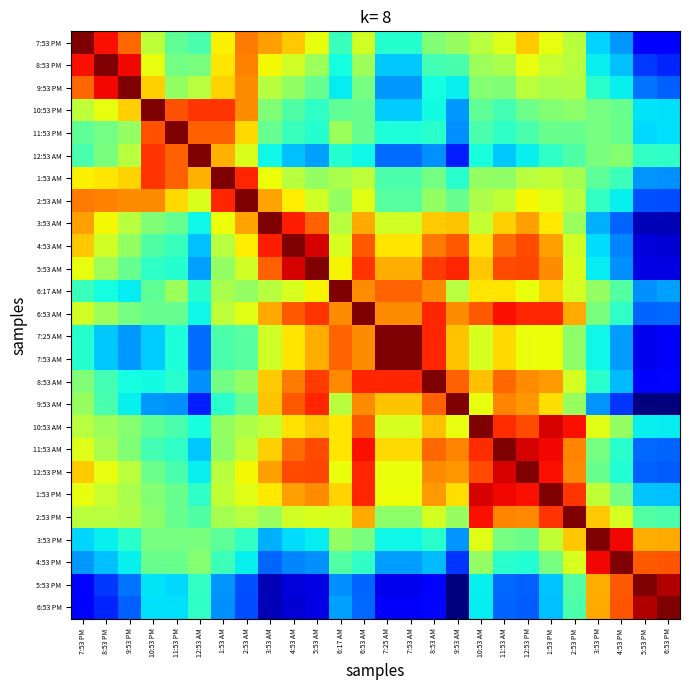

Reading left to right, transcribe all the data shown in this chart.

7:53 PM: 7:53 PM=1.0	8:53 PM=0.9	9:53 PM=0.8	10:53 PM=0.6	11:53 PM=0.5	12:53 AM=0.4	1:53 AM=0.7	2:53 AM=0.8	3:53 AM=0.7	4:53 AM=0.7	5:53 AM=0.6	6:17 AM=0.4	6:53 AM=0.6	7:25 AM=0.4	7:53 AM=0.4	8:53 AM=0.5	9:53 AM=0.5	10:53 AM=0.6	11:53 AM=0.6	12:53 PM=0.7	1:53 PM=0.6	2:53 PM=0.6	3:53 PM=0.3	4:53 PM=0.3	5:53 PM=0.1	6:53 PM=0.1
8:53 PM: 7:53 PM=0.9	8:53 PM=1.0	9:53 PM=0.9	10:53 PM=0.6	11:53 PM=0.5	12:53 AM=0.5	1:53 AM=0.7	2:53 AM=0.8	3:53 AM=0.6	4:53 AM=0.6	5:53 AM=0.5	6:17 AM=0.4	6:53 AM=0.5	7:25 AM=0.3	7:53 AM=0.3	8:53 AM=0.4	9:53 AM=0.4	10:53 AM=0.5	11:53 AM=0.6	12:53 PM=0.6	1:53 PM=0.6	2:53 PM=0.6	3:53 PM=0.4	4:53 PM=0.3	5:53 PM=0.2	6:53 PM=0.2
9:53 PM: 7:53 PM=0.8	8:53 PM=0.9	9:53 PM=1.0	10:53 PM=0.7	11:53 PM=0.5	12:53 AM=0.6	1:53 AM=0.7	2:53 AM=0.8	3:53 AM=0.6	4:53 AM=0.5	5:53 AM=0.5	6:17 AM=0.4	6:53 AM=0.5	7:25 AM=0.3	7:53 AM=0.3	8:53 AM=0.4	9:53 AM=0.4	10:53 AM=0.5	11:53 AM=0.5	12:53 PM=0.6	1:53 PM=0.6	2:53 PM=0.6	3:53 PM=0.4	4:53 PM=0.4	5:53 PM=0.2	6:53 PM=0.2
10:53 PM: 7:53 PM=0.6	8:53 PM=0.6	9:53 PM=0.7	10:53 PM=1.0	11:53 PM=0.8	12:53 AM=0.9	1:53 AM=0.9	2:53 AM=0.8	3:53 AM=0.5	4:53 AM=0.4	5:53 AM=0.4	6:17 AM=0.5	6:53 AM=0.5	7:25 AM=0.3	7:53 AM=0.3	8:53 AM=0.4	9:53 AM=0.3	10:53 AM=0.5	11:53 AM=0.4	12:53 PM=0.5	1:53 PM=0.5	2:53 PM=0.5	3:53 PM=0.5	4:53 PM=0.5	5:53 PM=0.4	6:53 PM=0.3
11:53 PM: 7:53 PM=0.5	8:53 PM=0.5	9:53 PM=0.5	10:53 PM=0.8	11:53 PM=1.0	12:53 AM=0.8	1:53 AM=0.8	2:53 AM=0.7	3:53 AM=0.5	4:53 AM=0.4	5:53 AM=0.4	6:17 AM=0.5	6:53 AM=0.5	7:25 AM=0.4	7:53 AM=0.4	8:53 AM=0.4	9:53 AM=0.3	10:53 AM=0.4	11:53 AM=0.4	12:53 PM=0.4	1:53 PM=0.5	2:53 PM=0.5	3:53 PM=0.5	4:53 PM=0.5	5:53 PM=0.3	6:53 PM=0.3
12:53 AM: 7:53 PM=0.4	8:53 PM=0.5	9:53 PM=0.6	10:53 PM=0.9	11:53 PM=0.8	12:53 AM=1.0	1:53 AM=0.7	2:53 AM=0.6	3:53 AM=0.4	4:53 AM=0.3	5:53 AM=0.3	6:17 AM=0.4	6:53 AM=0.4	7:25 AM=0.2	7:53 AM=0.2	8:53 AM=0.3	9:53 AM=0.2	10:53 AM=0.4	11:53 AM=0.3	12:53 PM=0.4	1:53 PM=0.4	2:53 PM=0.4	3:53 PM=0.5	4:53 PM=0.5	5:53 PM=0.4	6:53 PM=0.4
1:53 AM: 7:53 PM=0.7	8:53 PM=0.7	9:53 PM=0.7	10:53 PM=0.9	11:53 PM=0.8	12:53 AM=0.7	1:53 AM=1.0	2:53 AM=0.9	3:53 AM=0.6	4:53 AM=0.6	5:53 AM=0.5	6:17 AM=0.6	6:53 AM=0.6	7:25 AM=0.4	7:53 AM=0.4	8:53 AM=0.5	9:53 AM=0.4	10:53 AM=0.5	11:53 AM=0.5	12:53 PM=0.6	1:53 PM=0.6	2:53 PM=0.6	3:53 PM=0.5	4:53 PM=0.4	5:53 PM=0.3	6:53 PM=0.3
2:53 AM: 7:53 PM=0.8	8:53 PM=0.8	9:53 PM=0.8	10:53 PM=0.8	11:53 PM=0.7	12:53 AM=0.6	1:53 AM=0.9	2:53 AM=1.0	3:53 AM=0.7	4:53 AM=0.7	5:53 AM=0.6	6:17 AM=0.5	6:53 AM=0.6	7:25 AM=0.5	7:53 AM=0.5	8:53 AM=0.5	9:53 AM=0.5	10:53 AM=0.6	11:53 AM=0.6	12:53 PM=0.6	1:53 PM=0.6	2:53 PM=0.6	3:53 PM=0.4	4:53 PM=0.4	5:53 PM=0.2	6:53 PM=0.2
3:53 AM: 7:53 PM=0.7	8:53 PM=0.6	9:53 PM=0.6	10:53 PM=0.5	11:53 PM=0.5	12:53 AM=0.4	1:53 AM=0.6	2:53 AM=0.7	3:53 AM=1.0	4:53 AM=0.9	5:53 AM=0.8	6:17 AM=0.6	6:53 AM=0.7	7:25 AM=0.6	7:53 AM=0.6	8:53 AM=0.7	9:53 AM=0.7	10:53 AM=0.6	11:53 AM=0.7	12:53 PM=0.7	1:53 PM=0.7	2:53 PM=0.5	3:53 PM=0.3	4:53 PM=0.2	5:53 PM=0.1	6:53 PM=0.0
4:53 AM: 7:53 PM=0.7	8:53 PM=0.6	9:53 PM=0.5	10:53 PM=0.4	11:53 PM=0.4	12:53 AM=0.3	1:53 AM=0.6	2:53 AM=0.7	3:53 AM=0.9	4:53 AM=1.0	5:53 AM=0.9	6:17 AM=0.6	6:53 AM=0.8	7:25 AM=0.7	7:53 AM=0.7	8:53 AM=0.8	9:53 AM=0.8	10:53 AM=0.7	11:53 AM=0.8	12:53 PM=0.8	1:53 PM=0.7	2:53 PM=0.6	3:53 PM=0.3	4:53 PM=0.3	5:53 PM=0.1	6:53 PM=0.1
5:53 AM: 7:53 PM=0.6	8:53 PM=0.5	9:53 PM=0.5	10:53 PM=0.4	11:53 PM=0.4	12:53 AM=0.3	1:53 AM=0.5	2:53 AM=0.6	3:53 AM=0.8	4:53 AM=0.9	5:53 AM=1.0	6:17 AM=0.7	6:53 AM=0.9	7:25 AM=0.7	7:53 AM=0.7	8:53 AM=0.8	9:53 AM=0.9	10:53 AM=0.7	11:53 AM=0.8	12:53 PM=0.8	1:53 PM=0.8	2:53 PM=0.6	3:53 PM=0.4	4:53 PM=0.3	5:53 PM=0.1	6:53 PM=0.1
6:17 AM: 7:53 PM=0.4	8:53 PM=0.4	9:53 PM=0.4	10:53 PM=0.5	11:53 PM=0.5	12:53 AM=0.4	1:53 AM=0.6	2:53 AM=0.5	3:53 AM=0.6	4:53 AM=0.6	5:53 AM=0.7	6:17 AM=1.0	6:53 AM=0.8	7:25 AM=0.8	7:53 AM=0.8	8:53 AM=0.8	9:53 AM=0.6	10:53 AM=0.7	11:53 AM=0.7	12:53 PM=0.6	1:53 PM=0.7	2:53 PM=0.6	3:53 PM=0.5	4:53 PM=0.5	5:53 PM=0.3	6:53 PM=0.3
6:53 AM: 7:53 PM=0.6	8:53 PM=0.5	9:53 PM=0.5	10:53 PM=0.5	11:53 PM=0.5	12:53 AM=0.4	1:53 AM=0.6	2:53 AM=0.6	3:53 AM=0.7	4:53 AM=0.8	5:53 AM=0.9	6:17 AM=0.8	6:53 AM=1.0	7:25 AM=0.8	7:53 AM=0.8	8:53 AM=0.9	9:53 AM=0.8	10:53 AM=0.8	11:53 AM=0.9	12:53 PM=0.9	1:53 PM=0.9	2:53 PM=0.7	3:53 PM=0.5	4:53 PM=0.4	5:53 PM=0.2	6:53 PM=0.2
7:25 AM: 7:53 PM=0.4	8:53 PM=0.3	9:53 PM=0.3	10:53 PM=0.3	11:53 PM=0.4	12:53 AM=0.2	1:53 AM=0.4	2:53 AM=0.5	3:53 AM=0.6	4:53 AM=0.7	5:53 AM=0.7	6:17 AM=0.8	6:53 AM=0.8	7:25 AM=1.0	7:53 AM=1.0	8:53 AM=0.9	9:53 AM=0.7	10:53 AM=0.6	11:53 AM=0.7	12:53 PM=0.6	1:53 PM=0.6	2:53 PM=0.5	3:53 PM=0.4	4:53 PM=0.3	5:53 PM=0.1	6:53 PM=0.1
7:53 AM: 7:53 PM=0.4	8:53 PM=0.3	9:53 PM=0.3	10:53 PM=0.3	11:53 PM=0.4	12:53 AM=0.2	1:53 AM=0.4	2:53 AM=0.5	3:53 AM=0.6	4:53 AM=0.7	5:53 AM=0.7	6:17 AM=0.8	6:53 AM=0.8	7:25 AM=1.0	7:53 AM=1.0	8:53 AM=0.9	9:53 AM=0.7	10:53 AM=0.6	11:53 AM=0.7	12:53 PM=0.6	1:53 PM=0.6	2:53 PM=0.5	3:53 PM=0.4	4:53 PM=0.3	5:53 PM=0.1	6:53 PM=0.1
8:53 AM: 7:53 PM=0.5	8:53 PM=0.4	9:53 PM=0.4	10:53 PM=0.4	11:53 PM=0.4	12:53 AM=0.3	1:53 AM=0.5	2:53 AM=0.5	3:53 AM=0.7	4:53 AM=0.8	5:53 AM=0.8	6:17 AM=0.8	6:53 AM=0.9	7:25 AM=0.9	7:53 AM=0.9	8:53 AM=1.0	9:53 AM=0.8	10:53 AM=0.7	11:53 AM=0.8	12:53 PM=0.8	1:53 PM=0.7	2:53 PM=0.6	3:53 PM=0.4	4:53 PM=0.3	5:53 PM=0.1	6:53 PM=0.1
9:53 AM: 7:53 PM=0.5	8:53 PM=0.4	9:53 PM=0.4	10:53 PM=0.3	11:53 PM=0.3	12:53 AM=0.2	1:53 AM=0.4	2:53 AM=0.5	3:53 AM=0.7	4:53 AM=0.8	5:53 AM=0.9	6:17 AM=0.6	6:53 AM=0.8	7:25 AM=0.7	7:53 AM=0.7	8:53 AM=0.8	9:53 AM=1.0	10:53 AM=0.6	11:53 AM=0.8	12:53 PM=0.7	1:53 PM=0.7	2:53 PM=0.5	3:53 PM=0.3	4:53 PM=0.2	5:53 PM=0.0	6:53 PM=0.0
10:53 AM: 7:53 PM=0.6	8:53 PM=0.5	9:53 PM=0.5	10:53 PM=0.5	11:53 PM=0.4	12:53 AM=0.4	1:53 AM=0.5	2:53 AM=0.6	3:53 AM=0.6	4:53 AM=0.7	5:53 AM=0.7	6:17 AM=0.7	6:53 AM=0.8	7:25 AM=0.6	7:53 AM=0.6	8:53 AM=0.7	9:53 AM=0.6	10:53 AM=1.0	11:53 AM=0.9	12:53 PM=0.8	1:53 PM=0.9	2:53 PM=0.9	3:53 PM=0.6	4:53 PM=0.5	5:53 PM=0.4	6:53 PM=0.4
11:53 AM: 7:53 PM=0.6	8:53 PM=0.6	9:53 PM=0.5	10:53 PM=0.4	11:53 PM=0.4	12:53 AM=0.3	1:53 AM=0.5	2:53 AM=0.6	3:53 AM=0.7	4:53 AM=0.8	5:53 AM=0.8	6:17 AM=0.7	6:53 AM=0.9	7:25 AM=0.7	7:53 AM=0.7	8:53 AM=0.8	9:53 AM=0.8	10:53 AM=0.9	11:53 AM=1.0	12:53 PM=0.9	1:53 PM=0.9	2:53 PM=0.8	3:53 PM=0.5	4:53 PM=0.4	5:53 PM=0.2	6:53 PM=0.2
12:53 PM: 7:53 PM=0.7	8:53 PM=0.6	9:53 PM=0.6	10:53 PM=0.5	11:53 PM=0.4	12:53 AM=0.4	1:53 AM=0.6	2:53 AM=0.6	3:53 AM=0.7	4:53 AM=0.8	5:53 AM=0.8	6:17 AM=0.6	6:53 AM=0.9	7:25 AM=0.6	7:53 AM=0.6	8:53 AM=0.8	9:53 AM=0.7	10:53 AM=0.8	11:53 AM=0.9	12:53 PM=1.0	1:53 PM=0.9	2:53 PM=0.8	3:53 PM=0.5	4:53 PM=0.4	5:53 PM=0.2	6:53 PM=0.2
1:53 PM: 7:53 PM=0.6	8:53 PM=0.6	9:53 PM=0.6	10:53 PM=0.5	11:53 PM=0.5	12:53 AM=0.4	1:53 AM=0.6	2:53 AM=0.6	3:53 AM=0.7	4:53 AM=0.7	5:53 AM=0.8	6:17 AM=0.7	6:53 AM=0.9	7:25 AM=0.6	7:53 AM=0.6	8:53 AM=0.7	9:53 AM=0.7	10:53 AM=0.9	11:53 AM=0.9	12:53 PM=0.9	1:53 PM=1.0	2:53 PM=0.9	3:53 PM=0.6	4:53 PM=0.5	5:53 PM=0.3	6:53 PM=0.3
2:53 PM: 7:53 PM=0.6	8:53 PM=0.6	9:53 PM=0.6	10:53 PM=0.5	11:53 PM=0.5	12:53 AM=0.4	1:53 AM=0.6	2:53 AM=0.6	3:53 AM=0.5	4:53 AM=0.6	5:53 AM=0.6	6:17 AM=0.6	6:53 AM=0.7	7:25 AM=0.5	7:53 AM=0.5	8:53 AM=0.6	9:53 AM=0.5	10:53 AM=0.9	11:53 AM=0.8	12:53 PM=0.8	1:53 PM=0.9	2:53 PM=1.0	3:53 PM=0.7	4:53 PM=0.6	5:53 PM=0.5	6:53 PM=0.4
3:53 PM: 7:53 PM=0.3	8:53 PM=0.4	9:53 PM=0.4	10:53 PM=0.5	11:53 PM=0.5	12:53 AM=0.5	1:53 AM=0.5	2:53 AM=0.4	3:53 AM=0.3	4:53 AM=0.3	5:53 AM=0.4	6:17 AM=0.5	6:53 AM=0.5	7:25 AM=0.4	7:53 AM=0.4	8:53 AM=0.4	9:53 AM=0.3	10:53 AM=0.6	11:53 AM=0.5	12:53 PM=0.5	1:53 PM=0.6	2:53 PM=0.7	3:53 PM=1.0	4:53 PM=0.9	5:53 PM=0.7	6:53 PM=0.7
4:53 PM: 7:53 PM=0.3	8:53 PM=0.3	9:53 PM=0.4	10:53 PM=0.5	11:53 PM=0.5	12:53 AM=0.5	1:53 AM=0.4	2:53 AM=0.4	3:53 AM=0.2	4:53 AM=0.3	5:53 AM=0.3	6:17 AM=0.5	6:53 AM=0.4	7:25 AM=0.3	7:53 AM=0.3	8:53 AM=0.3	9:53 AM=0.2	10:53 AM=0.5	11:53 AM=0.4	12:53 PM=0.4	1:53 PM=0.5	2:53 PM=0.6	3:53 PM=0.9	4:53 PM=1.0	5:53 PM=0.8	6:53 PM=0.8
5:53 PM: 7:53 PM=0.1	8:53 PM=0.2	9:53 PM=0.2	10:53 PM=0.4	11:53 PM=0.3	12:53 AM=0.4	1:53 AM=0.3	2:53 AM=0.2	3:53 AM=0.1	4:53 AM=0.1	5:53 AM=0.1	6:17 AM=0.3	6:53 AM=0.2	7:25 AM=0.1	7:53 AM=0.1	8:53 AM=0.1	9:53 AM=0.0	10:53 AM=0.4	11:53 AM=0.2	12:53 PM=0.2	1:53 PM=0.3	2:53 PM=0.5	3:53 PM=0.7	4:53 PM=0.8	5:53 PM=1.0	6:53 PM=1.0
6:53 PM: 7:53 PM=0.1	8:53 PM=0.2	9:53 PM=0.2	10:53 PM=0.3	11:53 PM=0.3	12:53 AM=0.4	1:53 AM=0.3	2:53 AM=0.2	3:53 AM=0.0	4:53 AM=0.1	5:53 AM=0.1	6:17 AM=0.3	6:53 AM=0.2	7:25 AM=0.1	7:53 AM=0.1	8:53 AM=0.1	9:53 AM=0.0	10:53 AM=0.4	11:53 AM=0.2	12:53 PM=0.2	1:53 PM=0.3	2:53 PM=0.4	3:53 PM=0.7	4:53 PM=0.8	5:53 PM=1.0	6:53 PM=1.0